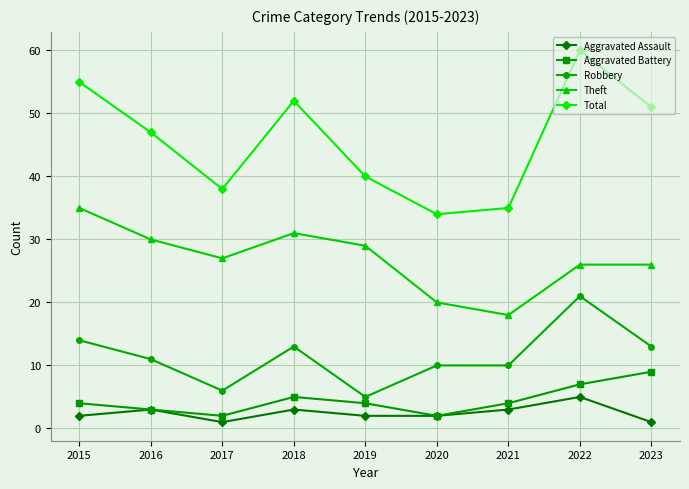

How many data points in Theft are less than 27?

4